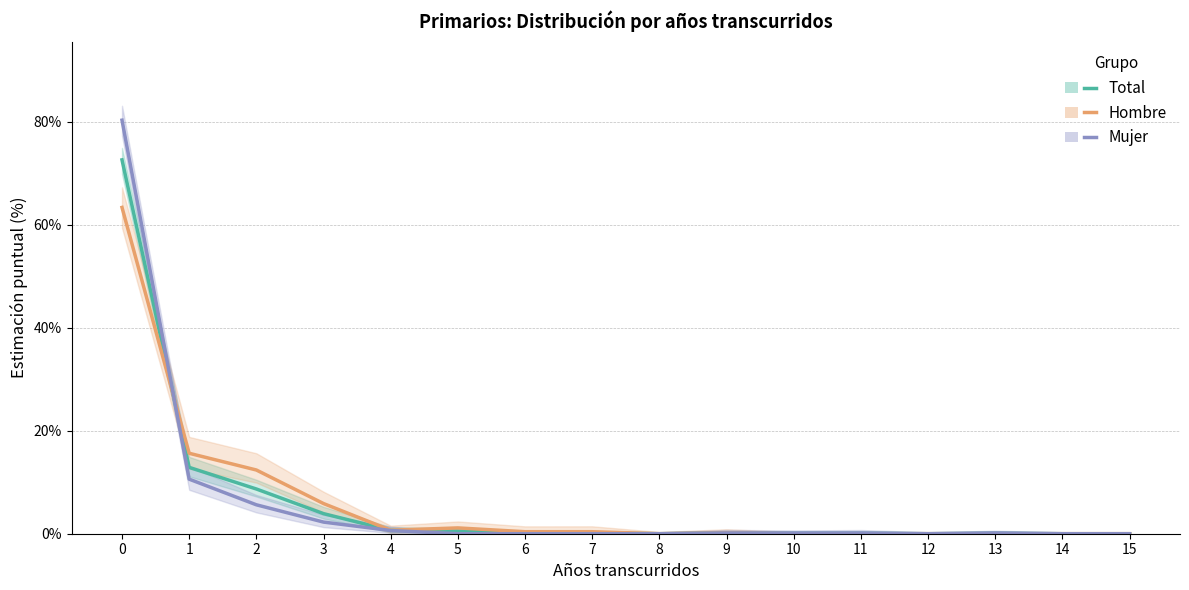

Reading left to right, transcribe all the data shown in this chart.

Total: 72.6	12.9	8.7	3.9	0.7	0.5	0.2	0.2	0.0	0.1	0.1	0.1	0.0	0.1	0.0	0.0
Hombre: 63.4	15.6	12.4	5.9	0.7	1.1	0.4	0.4	0.0	0.1	0.0	0.0	0.0	0.0	0.0	0.0
Mujer: 80.3	10.6	5.6	2.3	0.6	0.0	0.0	0.0	0.0	0.1	0.1	0.1	0.0	0.1	0.0	0.0